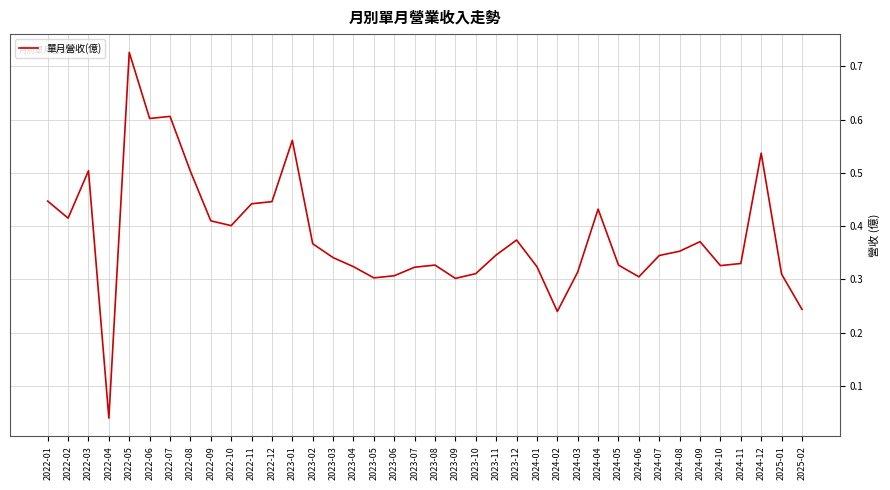

What is the change in value from 2022-08 to 2023-09?

-0.2